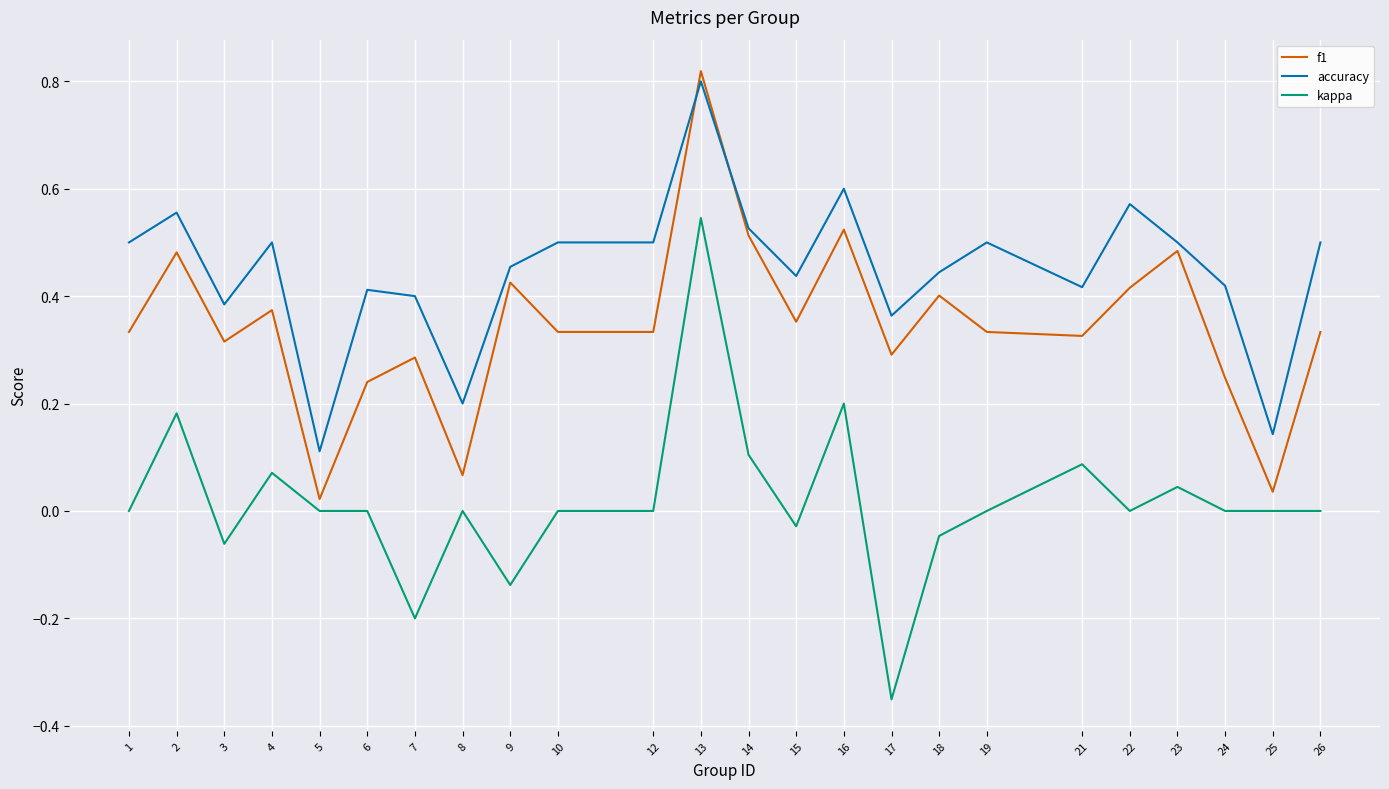

Between 6 and 13, which series saw the biggest shift?

f1